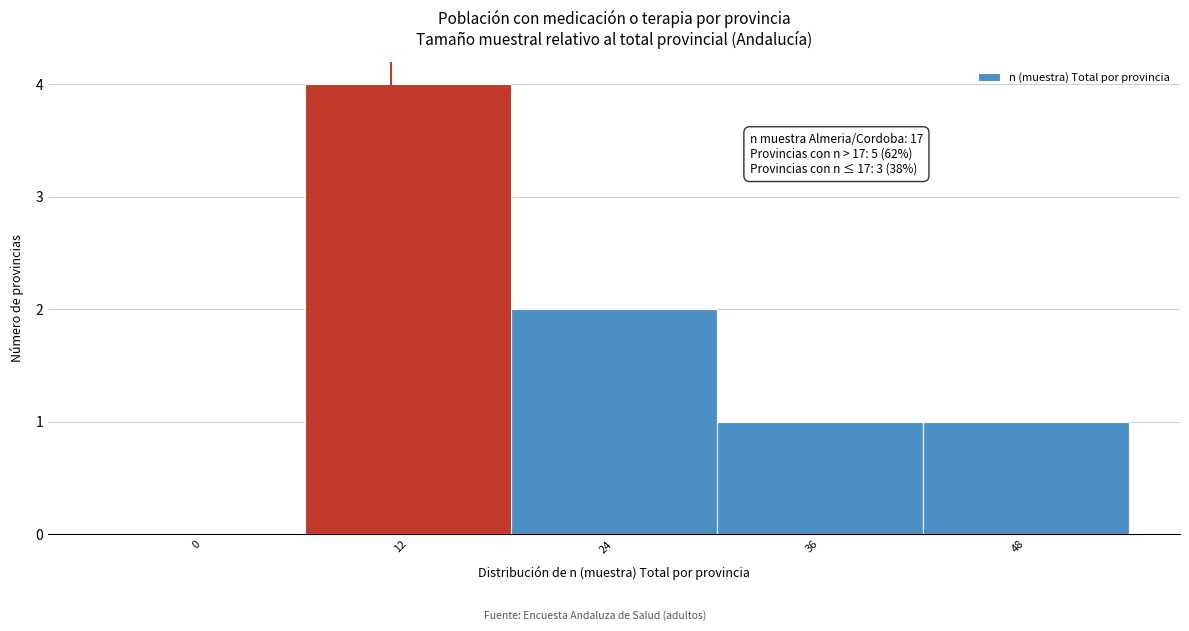

Reading left to right, extract all data points from this chart.

0=0	12=4	24=2	36=1	48=1